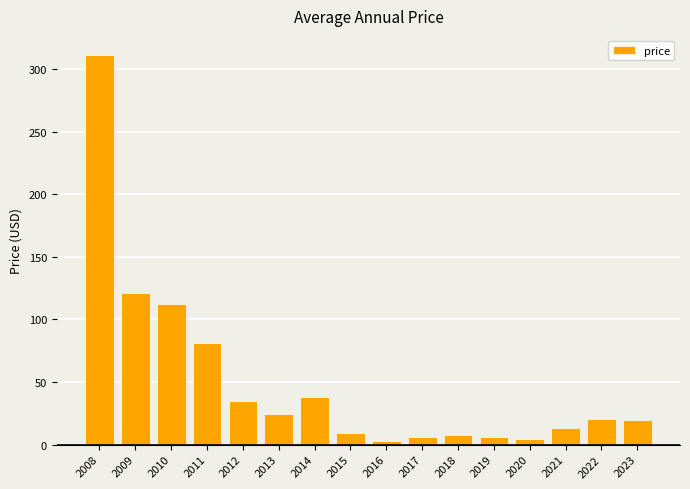

What is the difference between the maximum and minimum values?

308.4